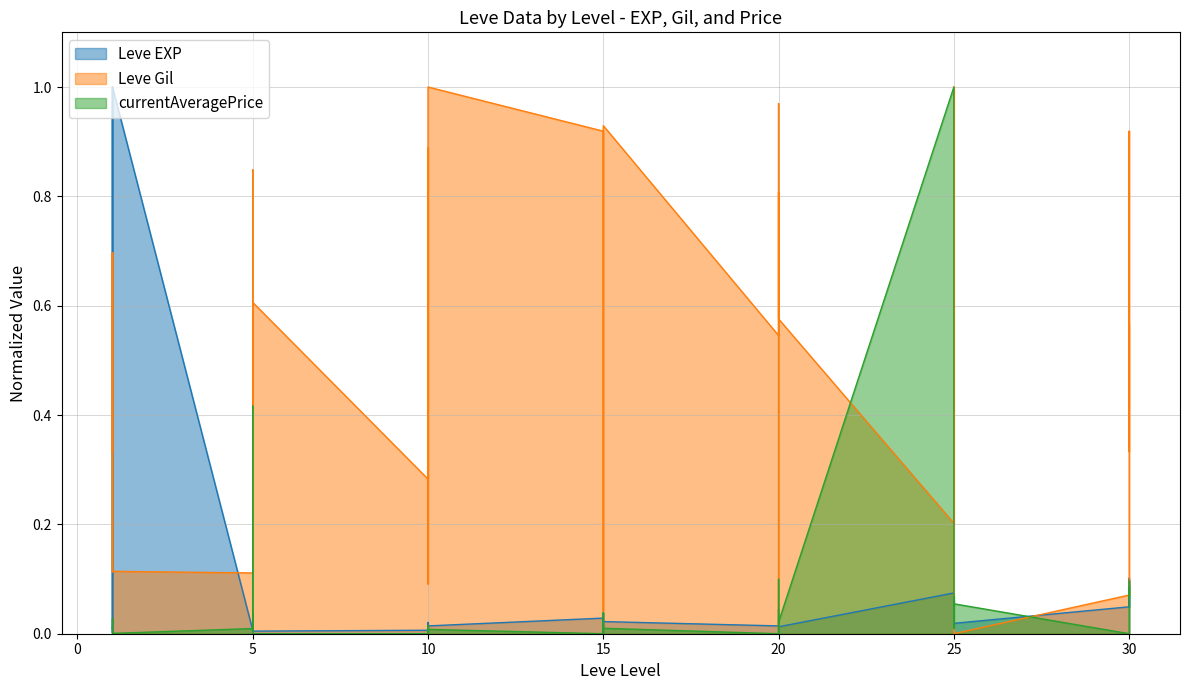

Is the value of Leve Gil at 1 greater than the value of Leve EXP at 20?

Yes